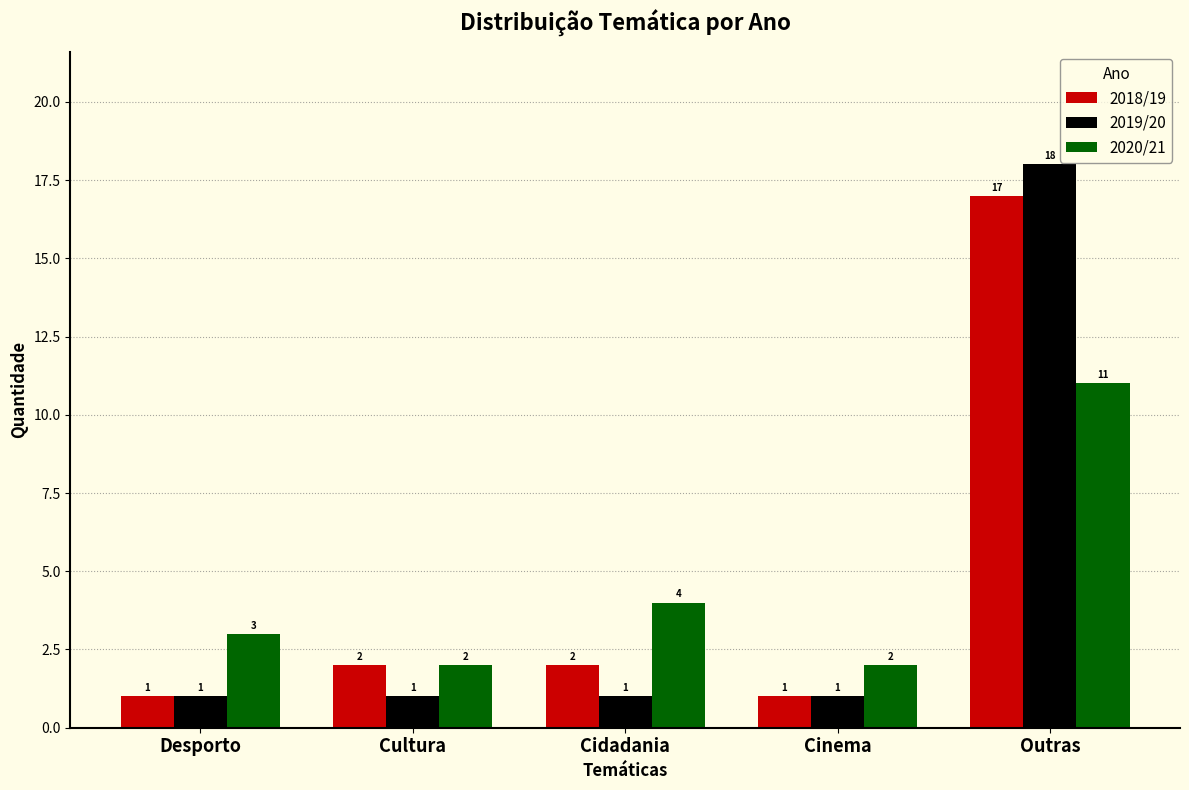

What are all the series names shown in the legend?

2018/19, 2019/20, 2020/21